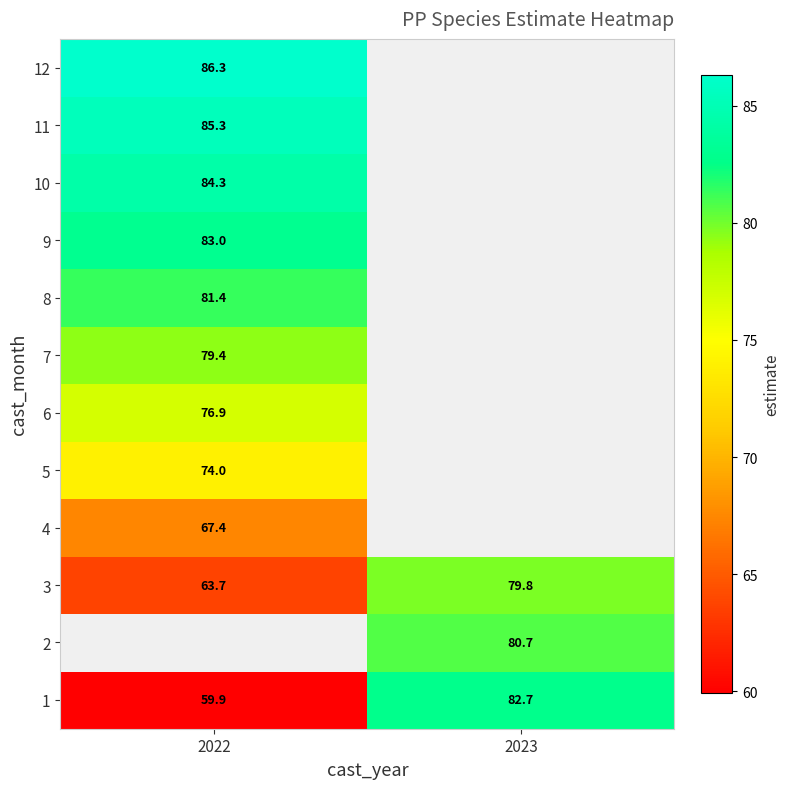

Is the value of 2 at 2023 greater than the value of 9 at 2022?

No